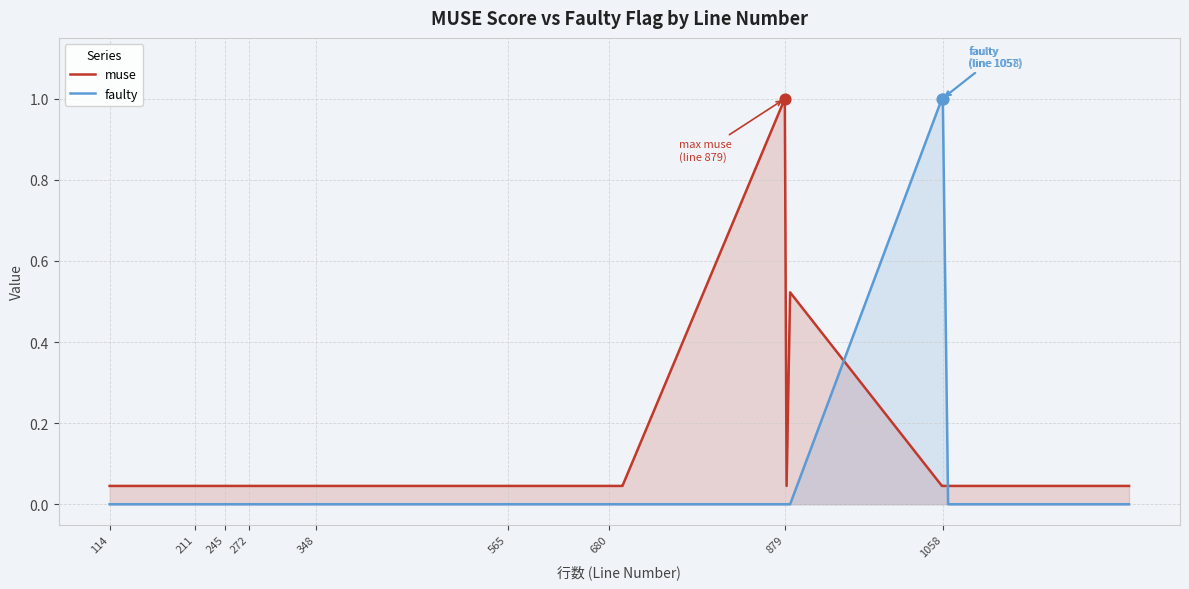

Which series has the largest total across all categories?

muse